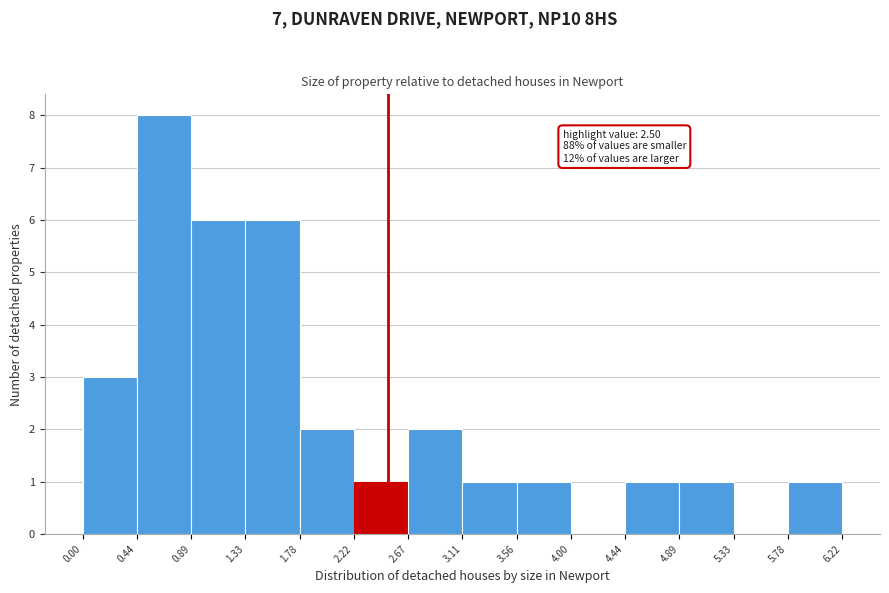

Over which range of the x-axis is the bar tallest?

0.44 to 0.89